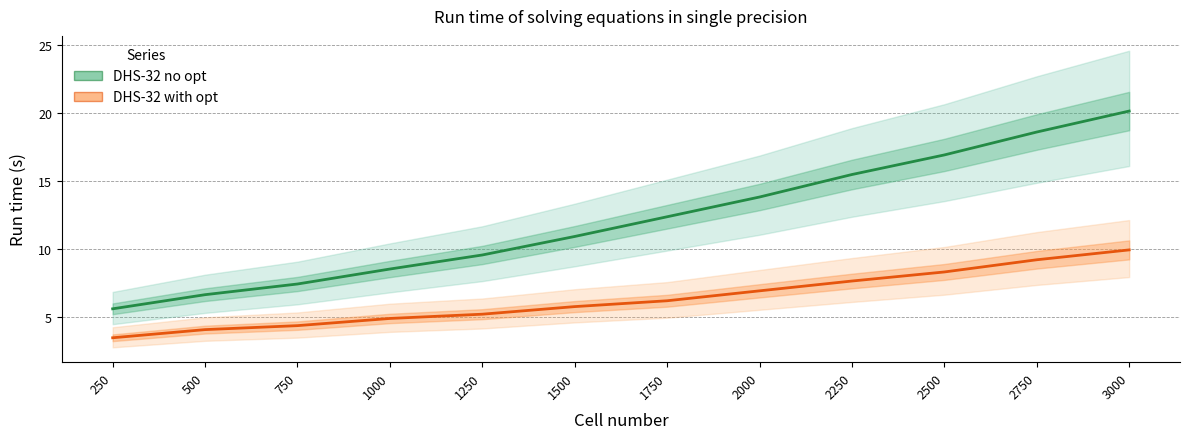

Which label corresponds to the largest value in the chart?

3000